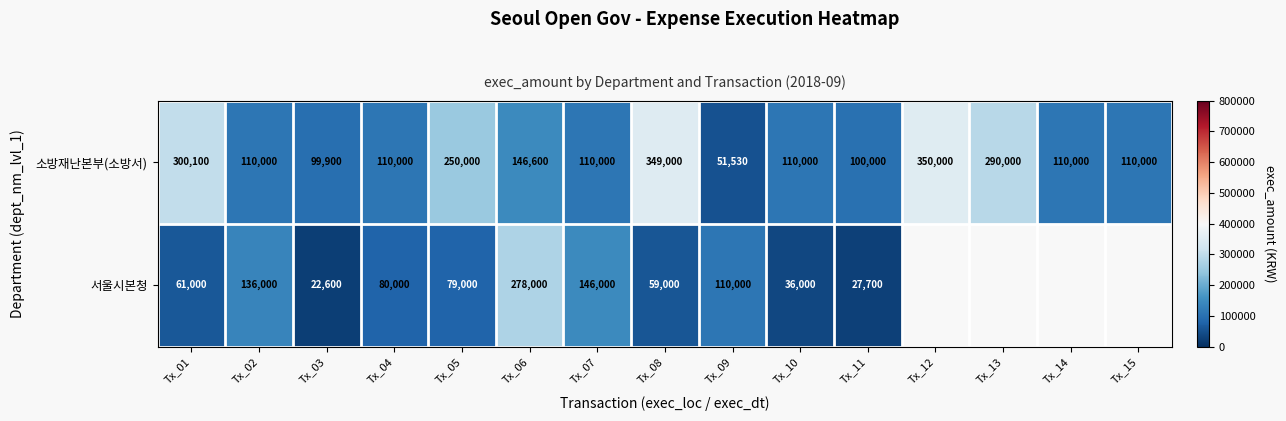

What is the spread (max minus min) of values at Tx_07?

36000